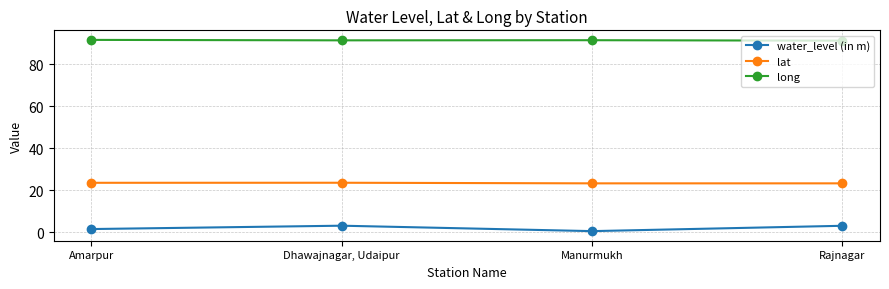

What is the sum of all water_level (in m) values?

8.0